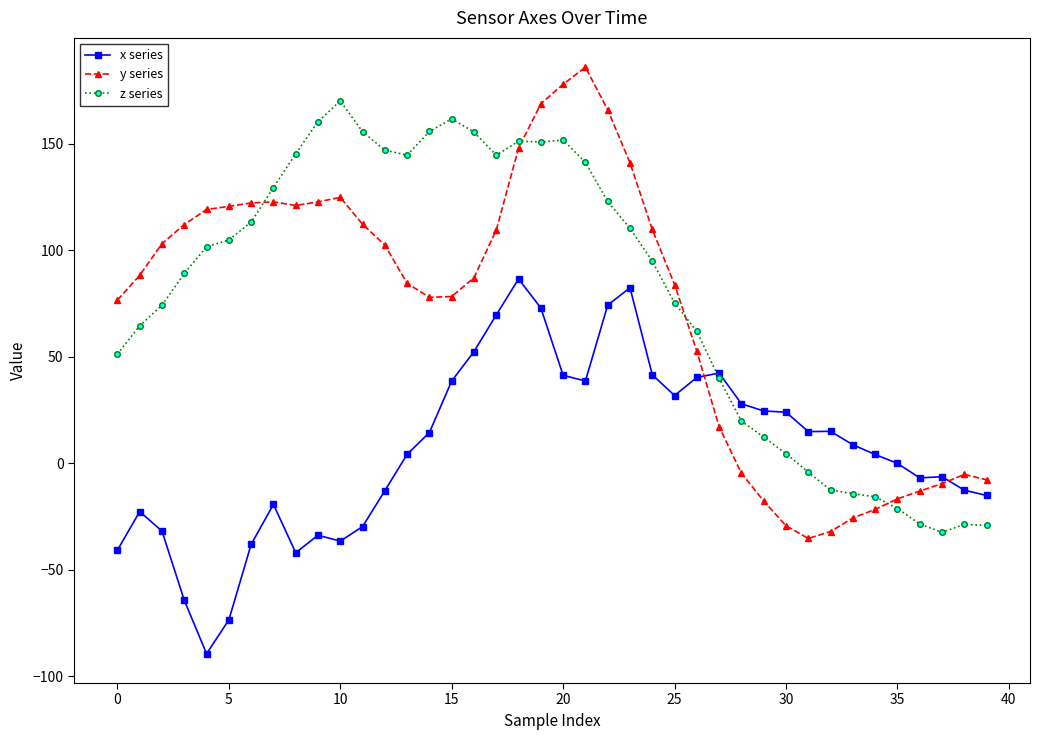

What is the smallest value displayed?

-89.5